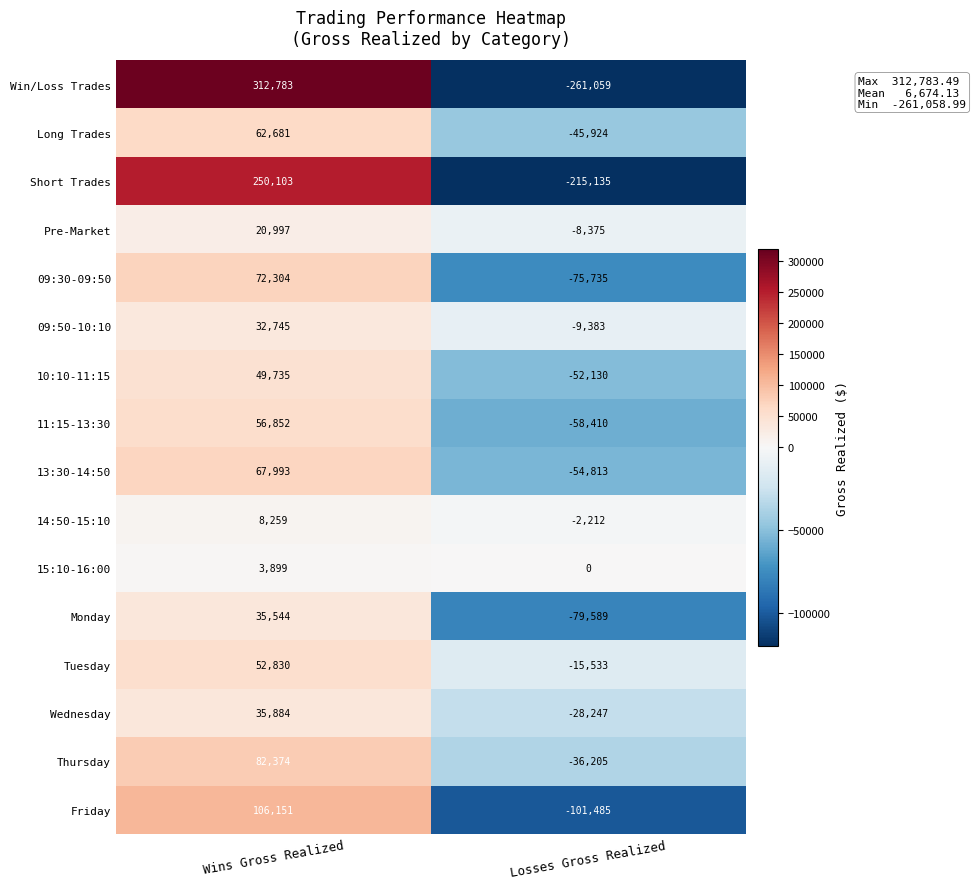

The value of 09:30-09:50 at Wins Gross Realized is 72304. True or false?

True